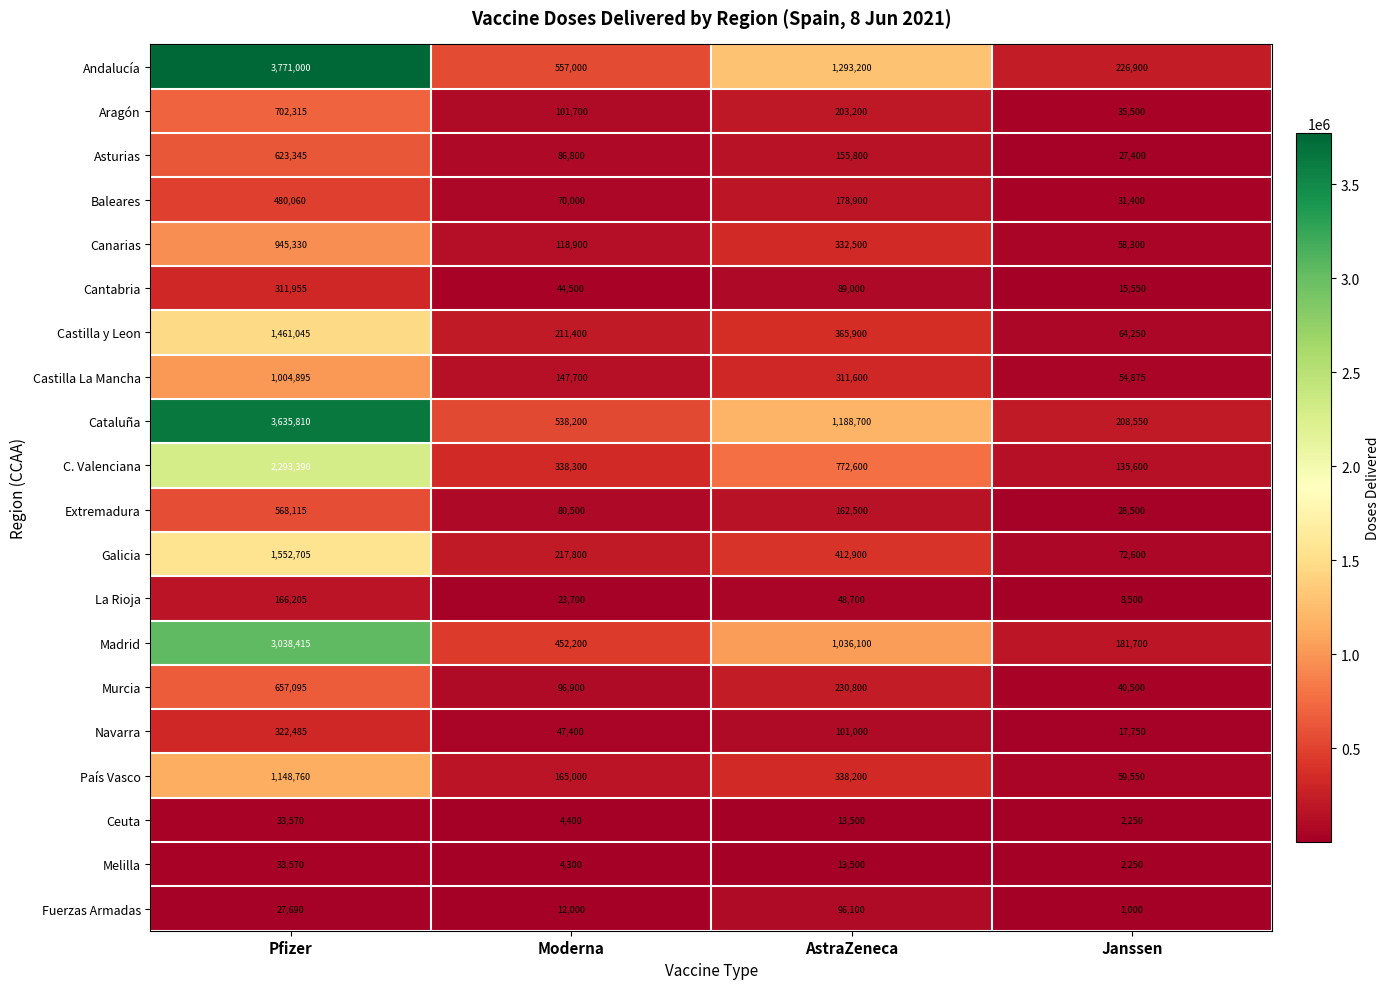

Which category has the lowest value in the Aragón series?

Janssen